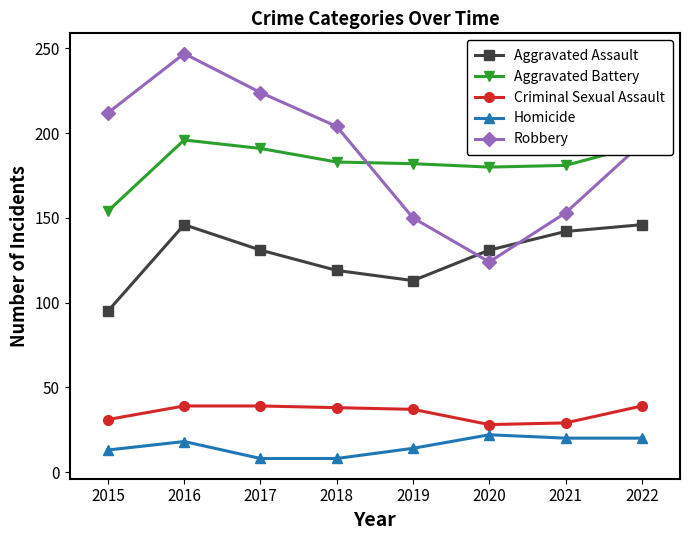

What is the value of the Aggravated Battery point at the 1st from the left?

154